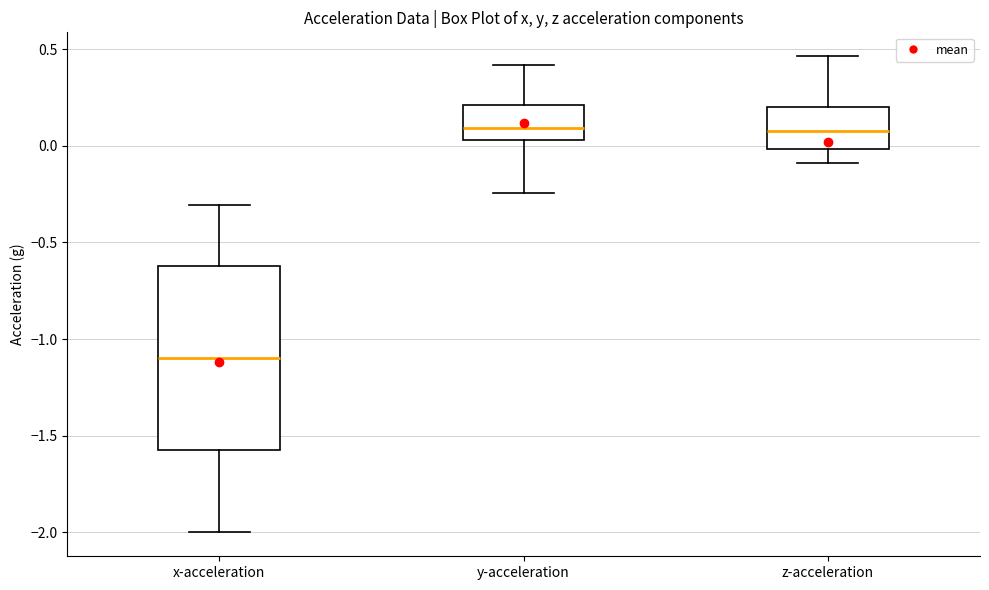

Comparing the boxes themselves (not the whiskers), which one is the tallest?

x-acceleration